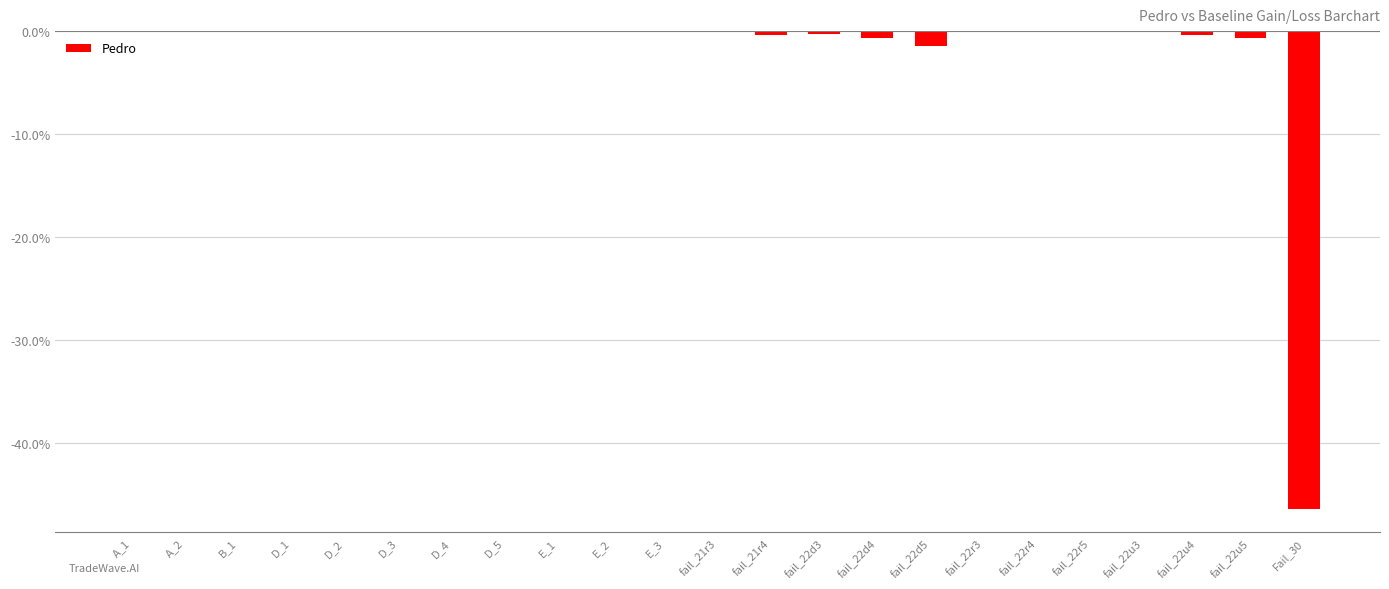

The value at E_2 is -31.9. True or false?

False